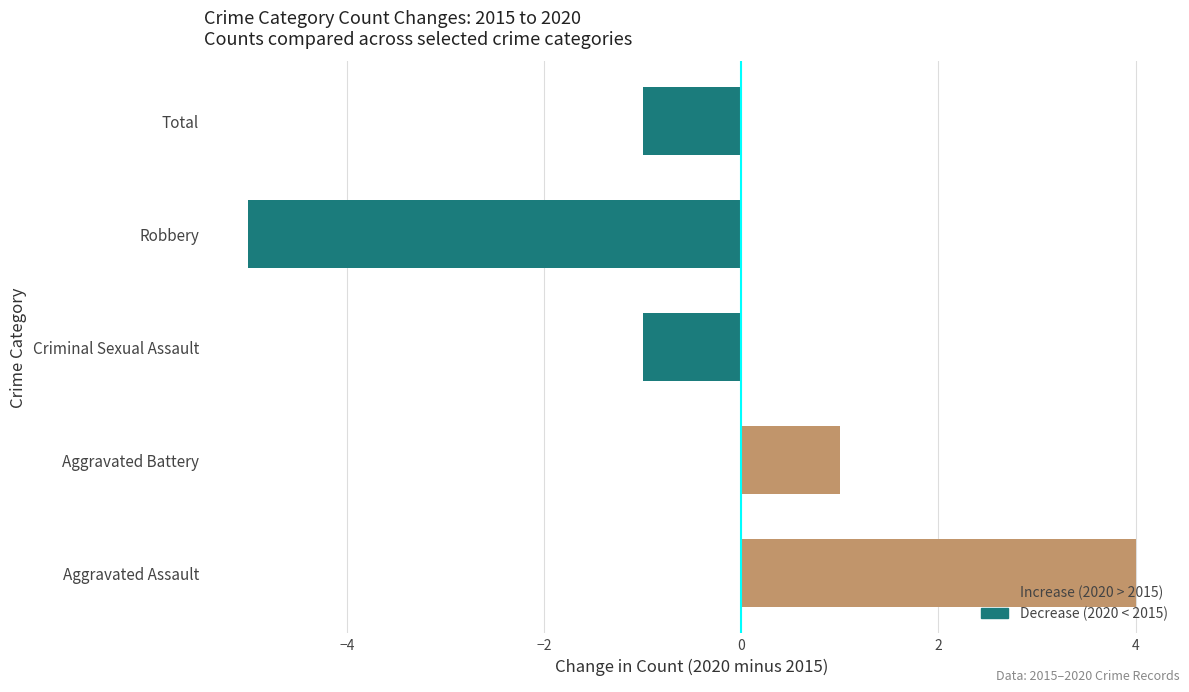

Reading bottom to top, transcribe all the data shown in this chart.

4	1	-1	-5	-1